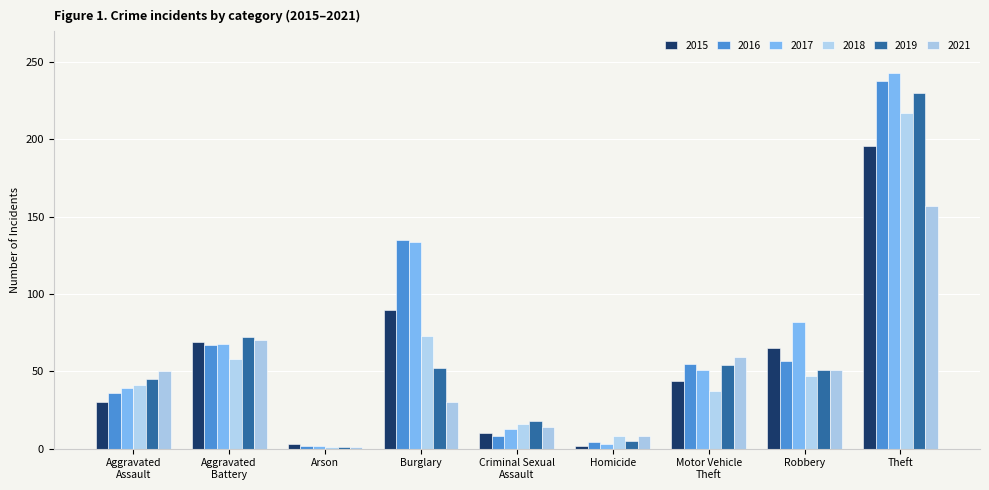

What is the greatest value displayed?

243